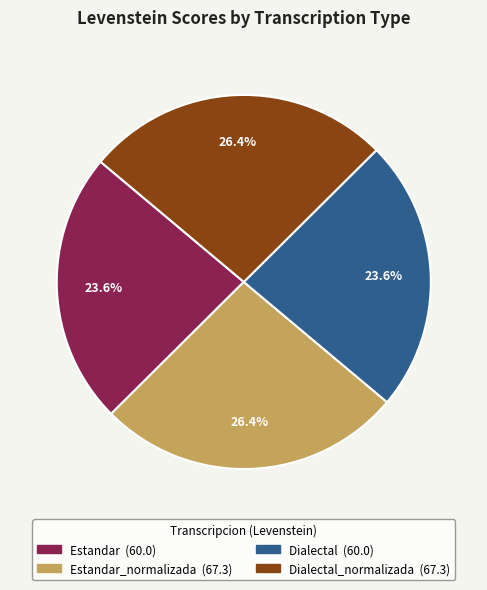

Is there any slice that represents more than half of the pie?

No